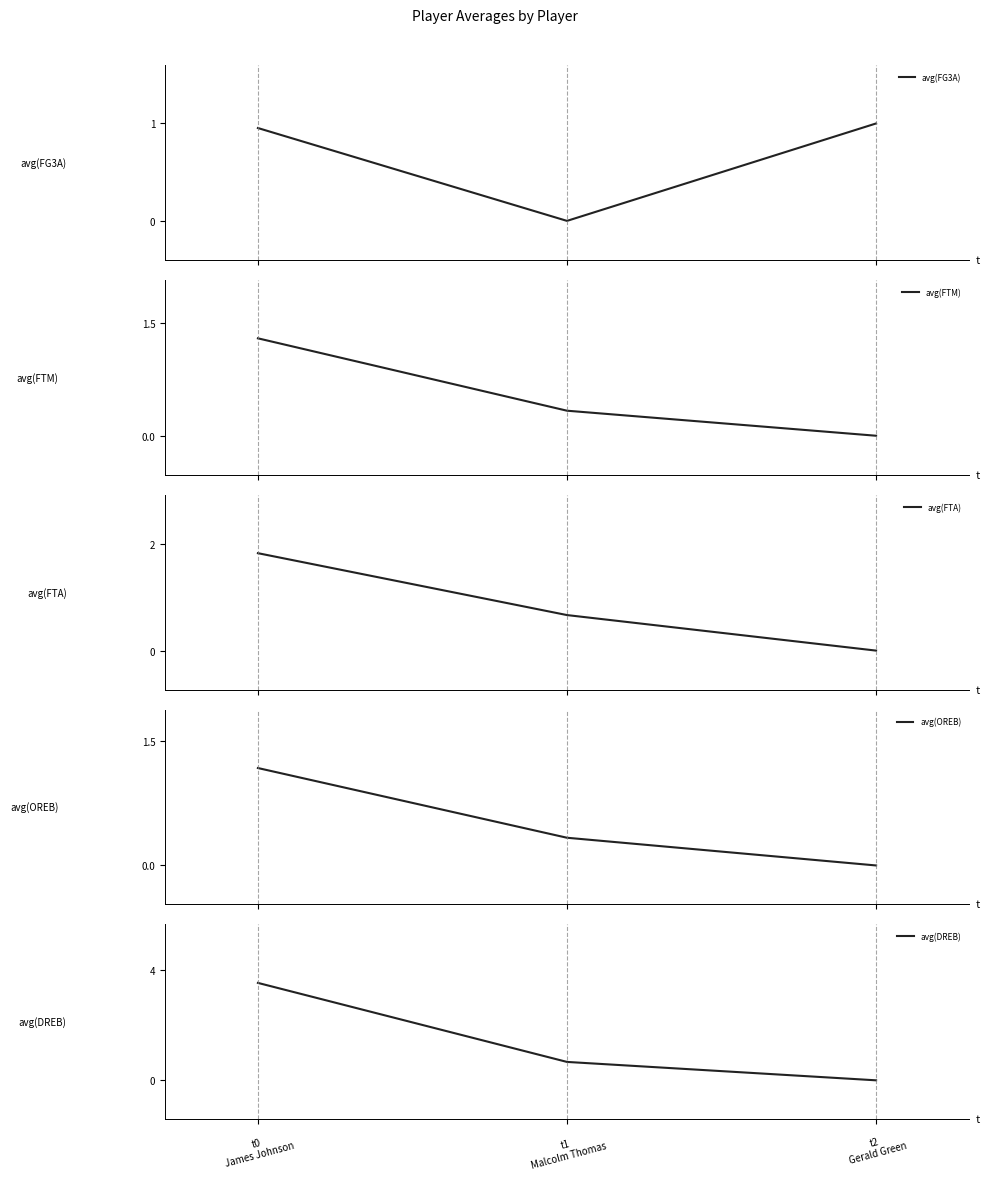

At which label is avg(OREB) closest to 0?

t2
Gerald Green